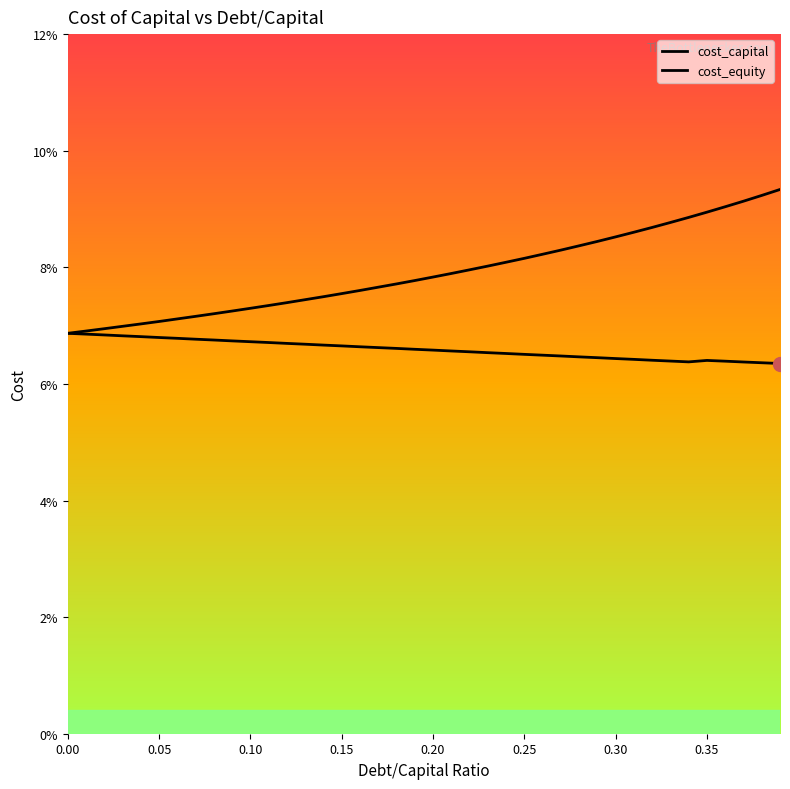

What is the value of the cost_capital point at the 28th from the left?

0.1